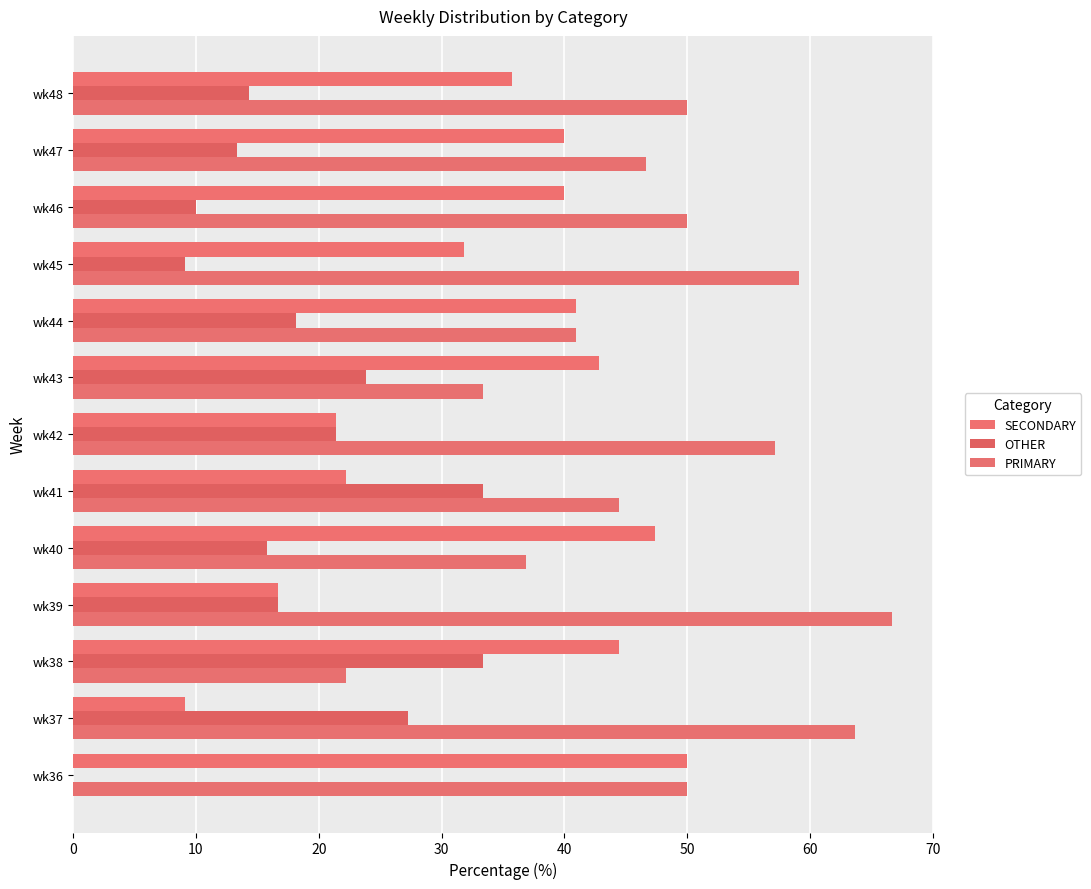

What is the difference between the maximum and minimum values in the OTHER series?

33.3